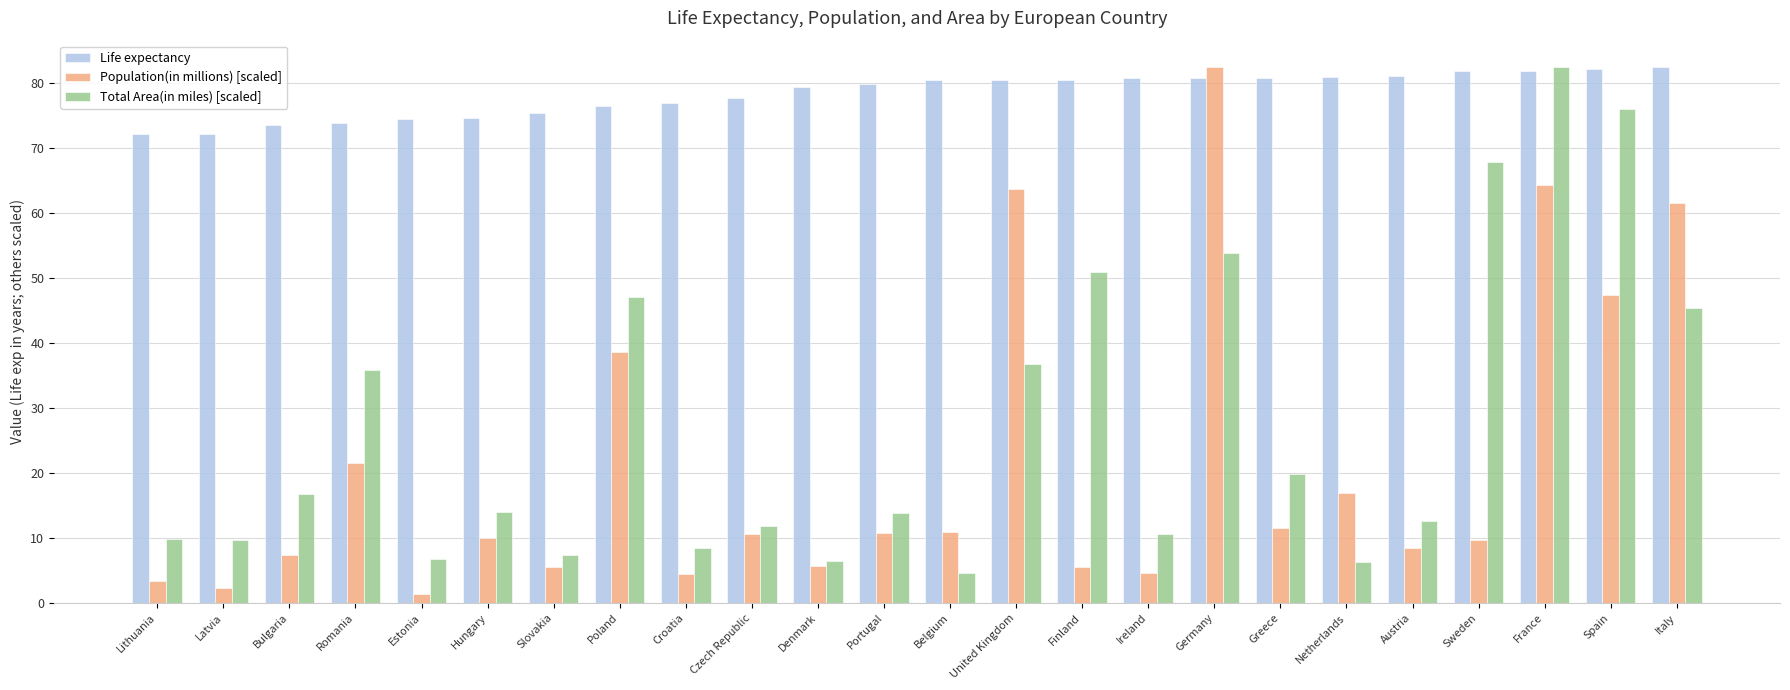

Is it true that Total Area(in miles) [scaled] equals 13.9 at Portugal?

True